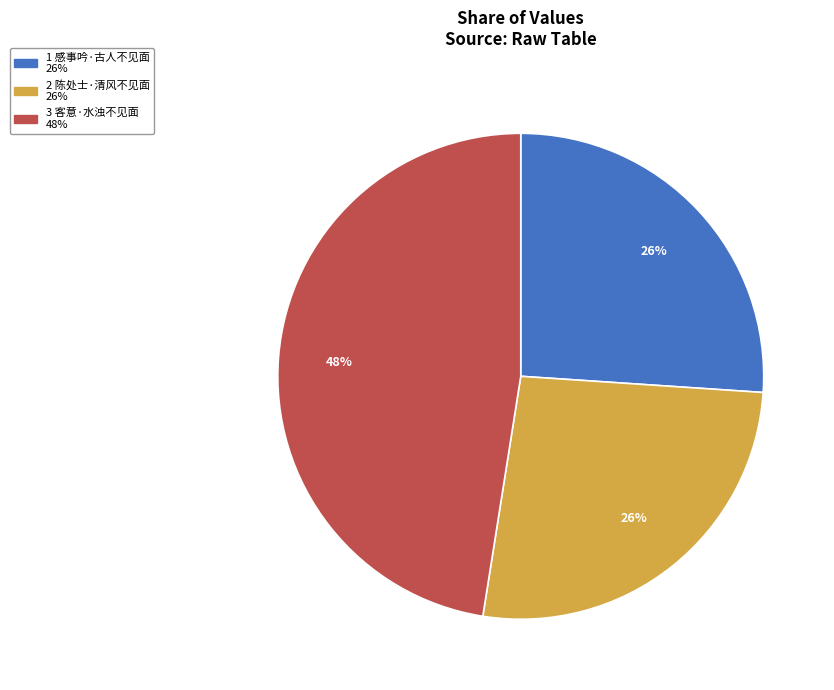

Is there a majority slice in this chart?

No